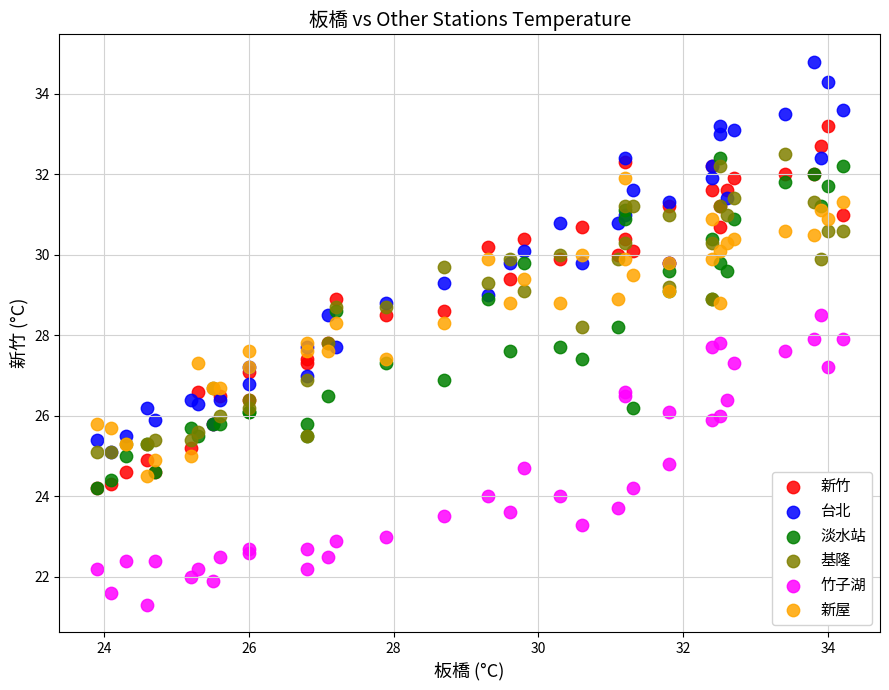

Which series has the largest Y range (max minus min)?

台北